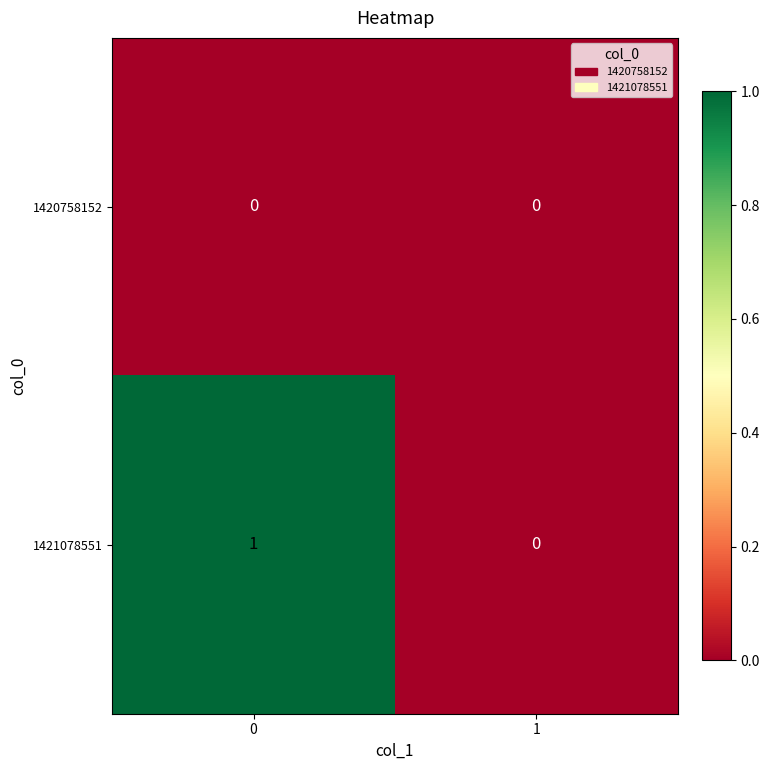

Which series has the widest spread of values?

1421078551